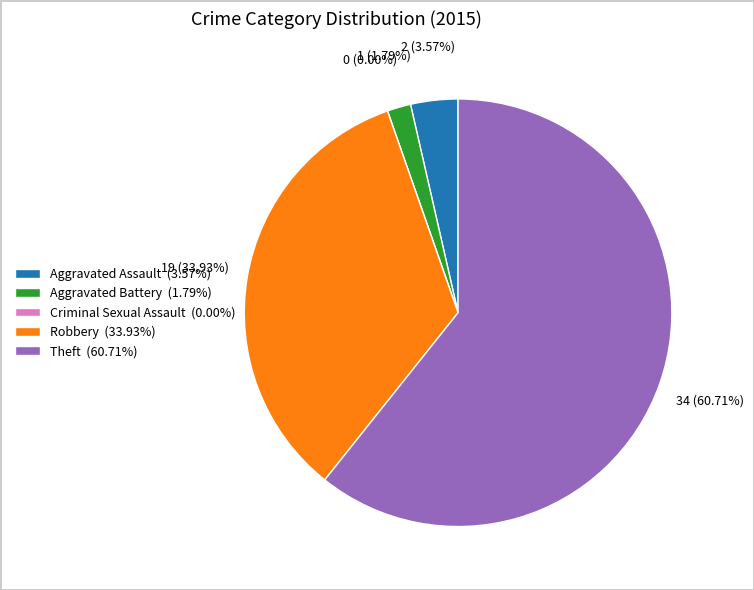

Which category has the smallest portion of the pie?

Criminal Sexual Assault